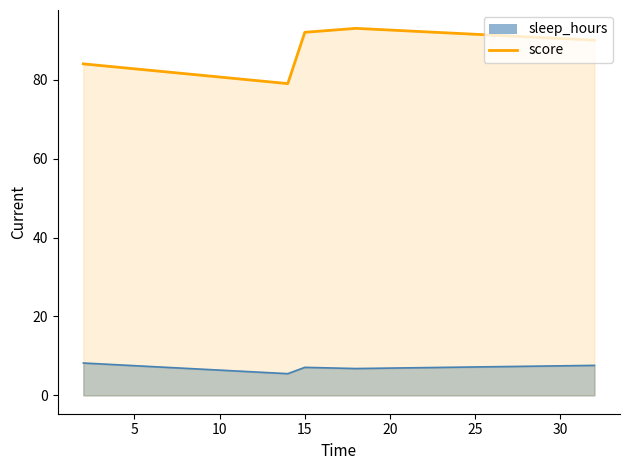

Reading left to right, what are all the values shown in this chart?

84	79	92	93	90